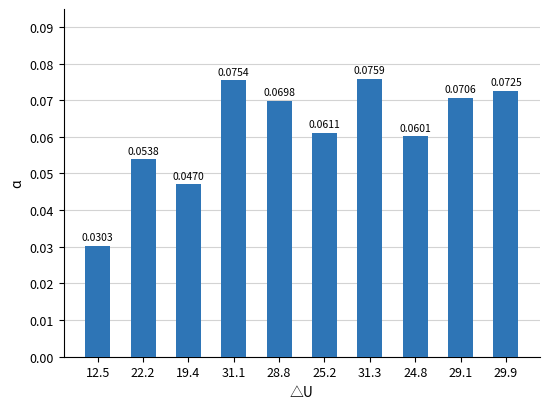

Which has a higher value, 25.2 or 12.5?

25.2